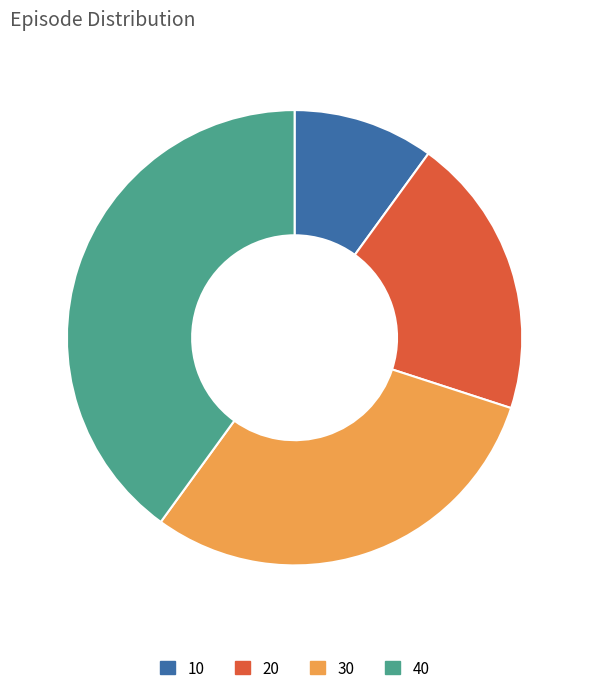

Combined, do 20 and 40 account for over 50%?

Yes